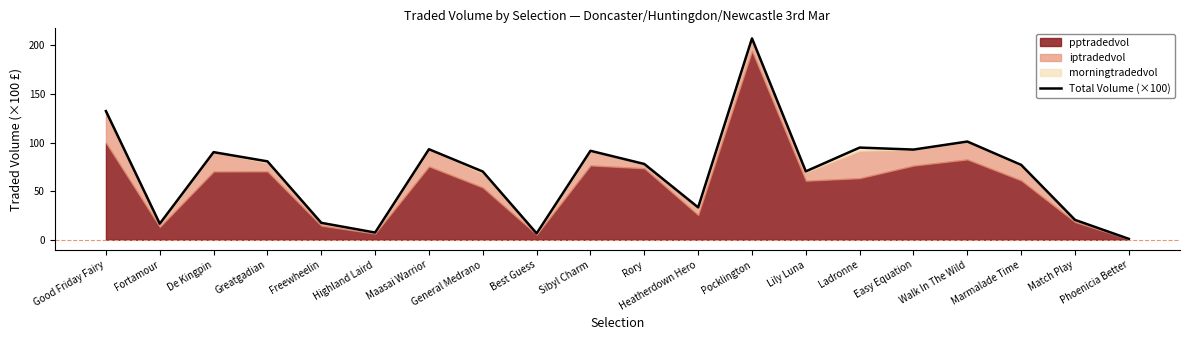

Approximately how many times larger is the value at Pocklington compared to Easy Equation?

2.2